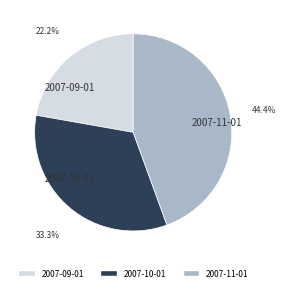

To the nearest percent, what is the average slice percentage?

33%